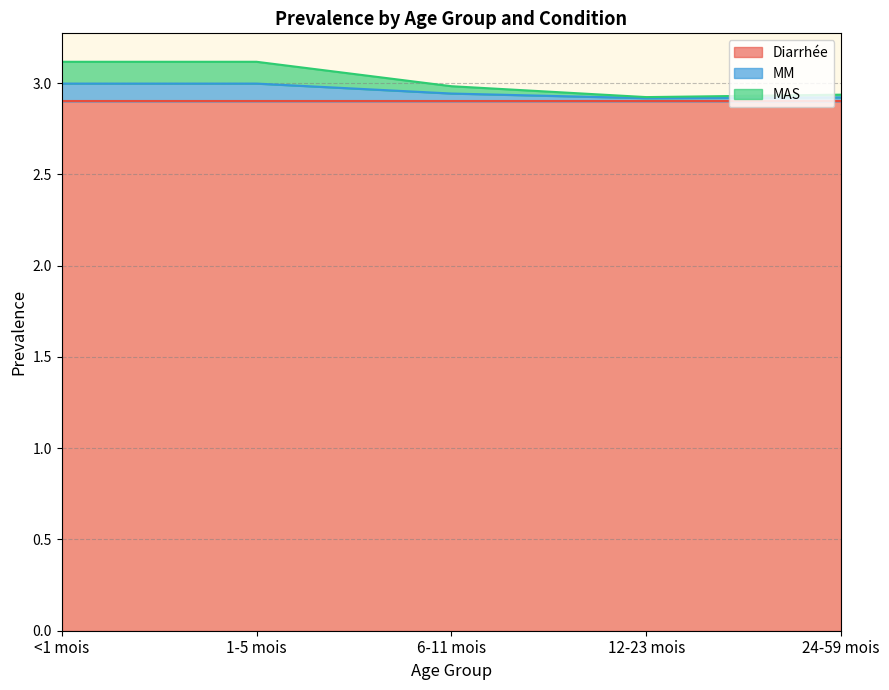

What is the highest value of the Diarrhée series?

2.9